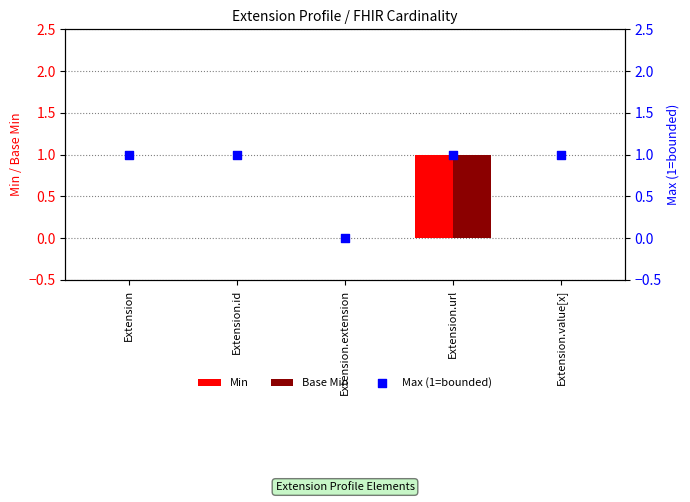

Is the value of Max (1=bounded) at Extension.id greater than the value of Min at Extension?

Yes